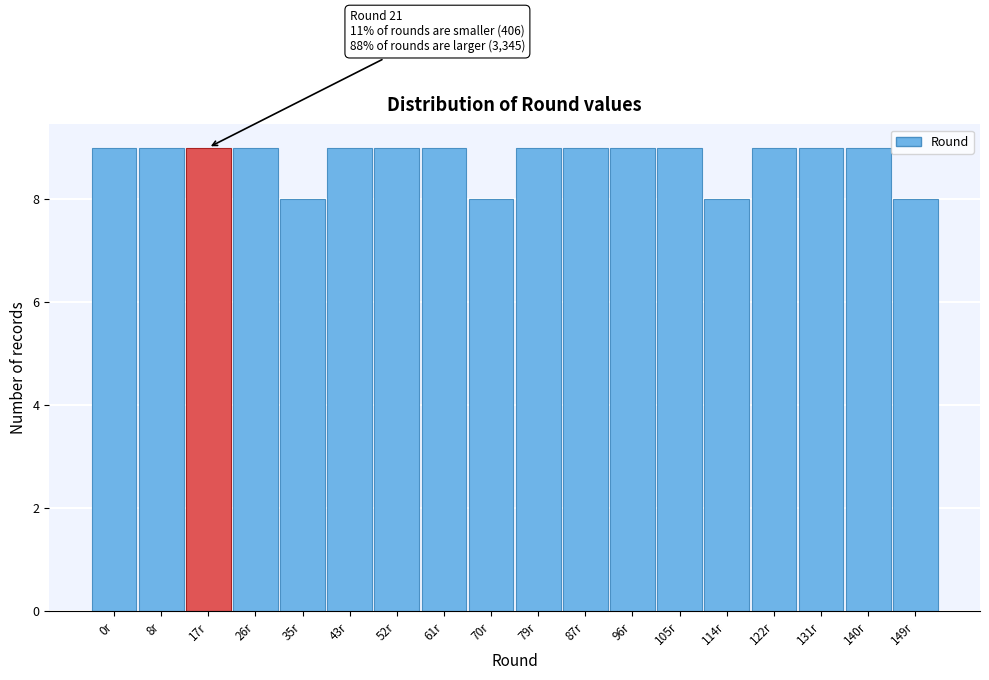

Reading left to right, extract all data points from this chart.

9	9	9	9	8	9	9	9	8	9	9	9	9	8	9	9	9	8